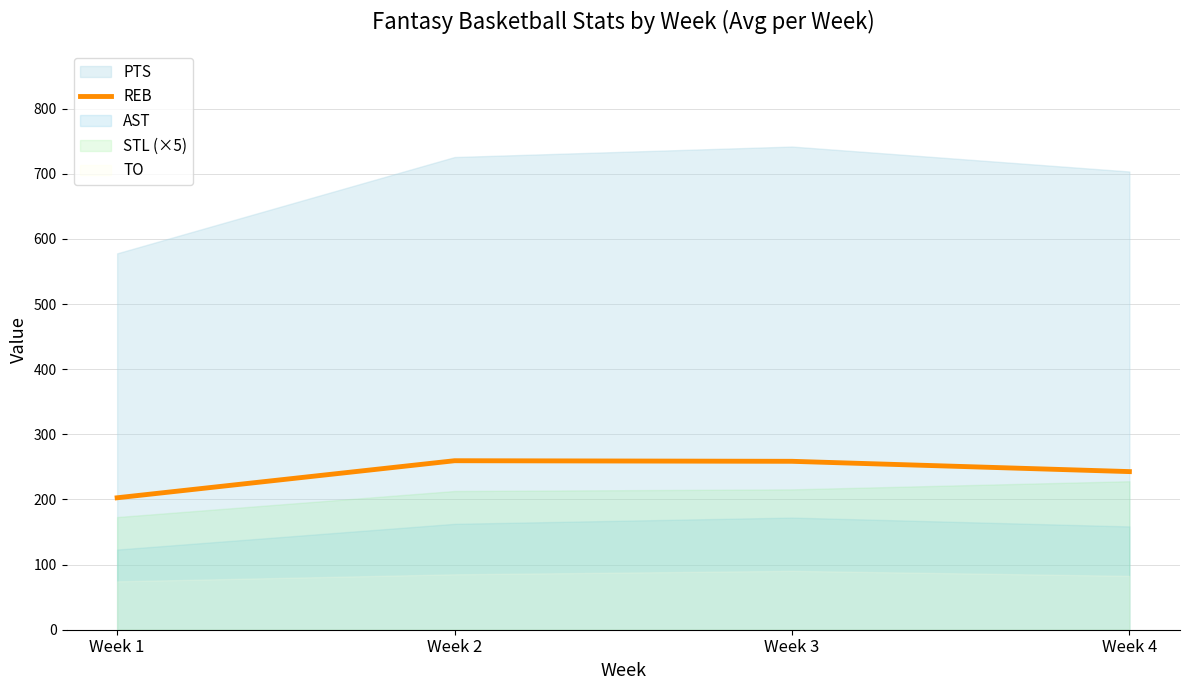

What is the average value?

240.9